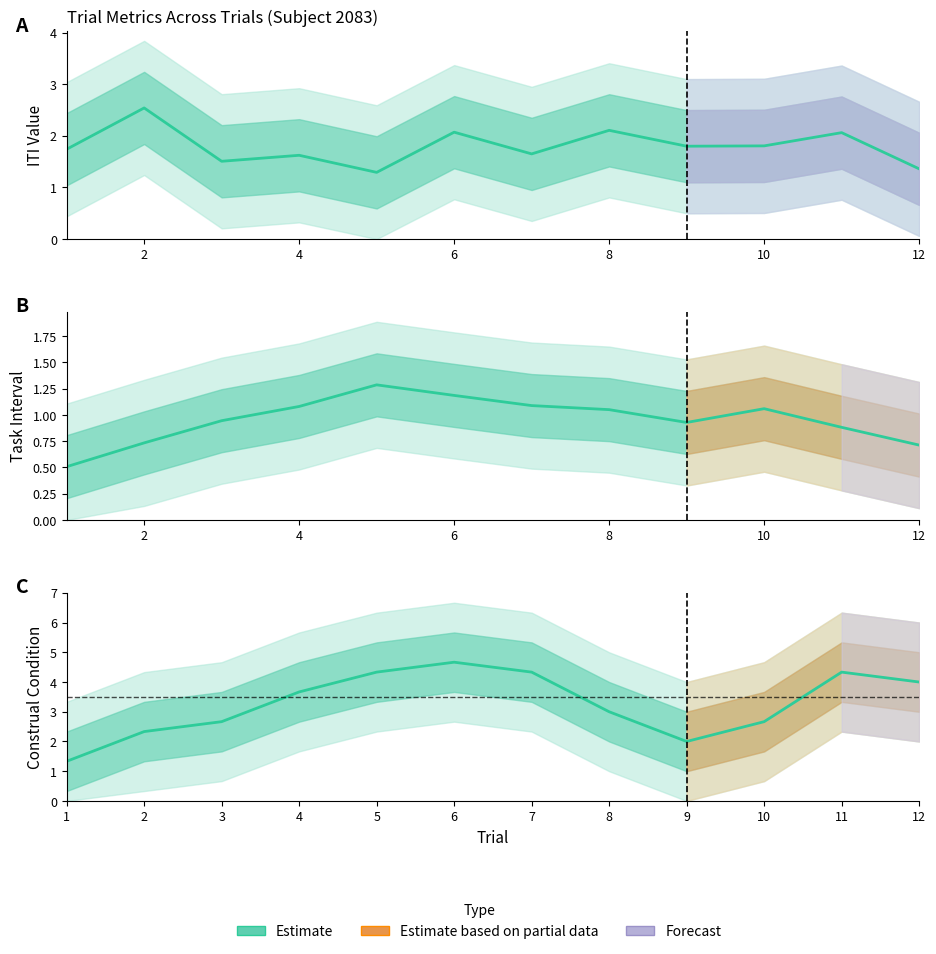

What is the difference between the maximum and minimum values in the Estimate (ITI) series?

1.2